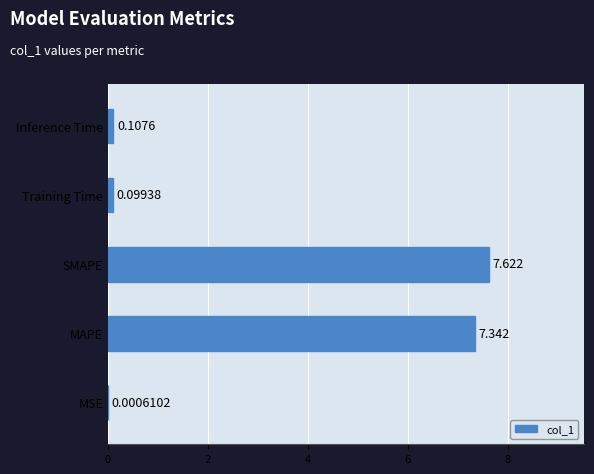

Which has a higher value, Inference Time or MAPE?

MAPE